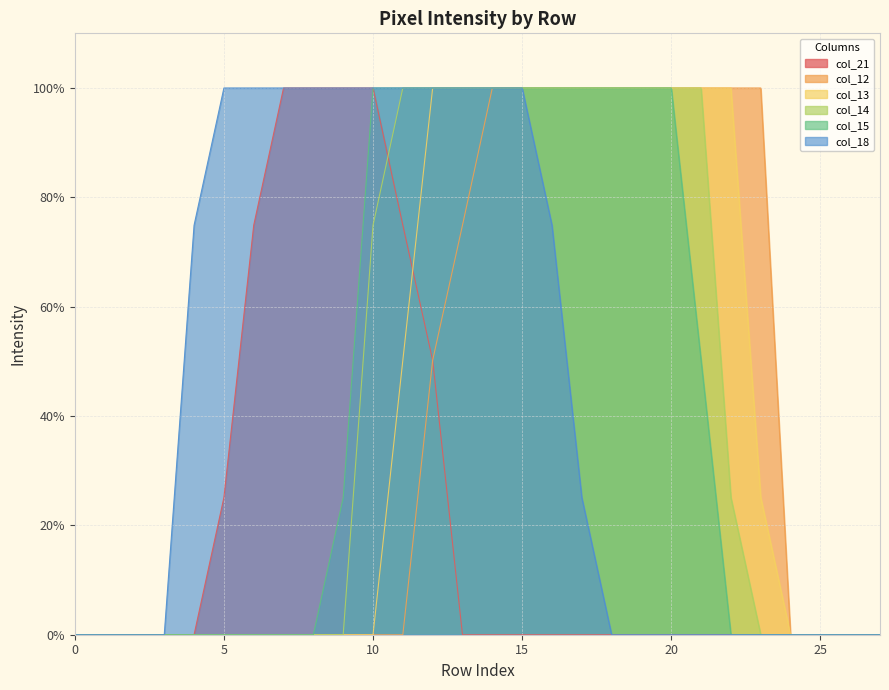

What is the value of the col_15 point at the 19th from the left?

100.0